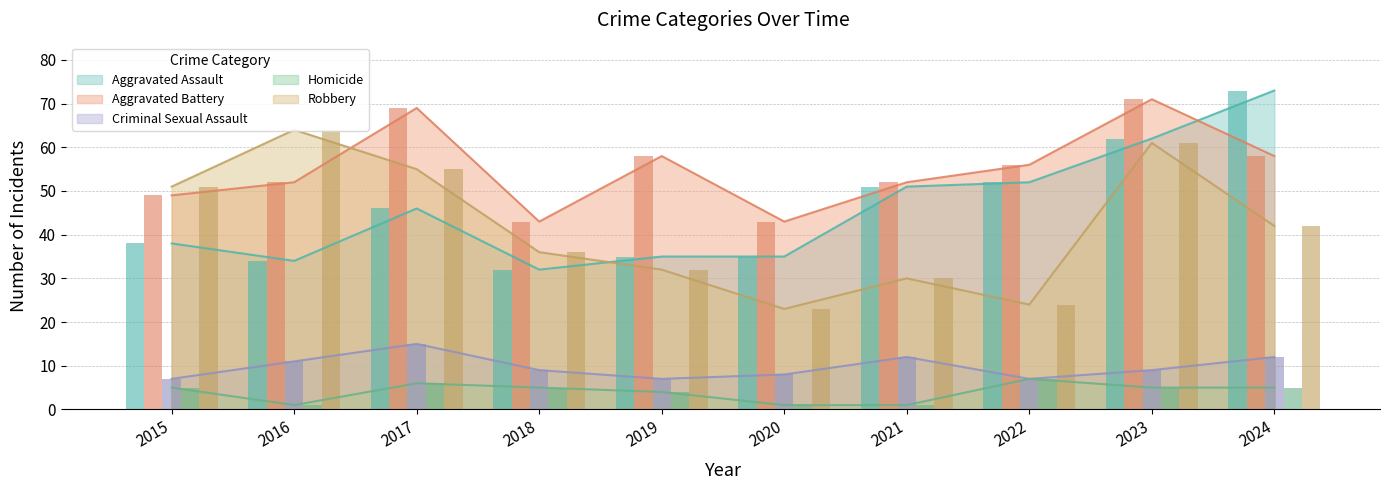

Reading left to right, list all the values displayed in this chart.

Aggravated Assault: 38	34	46	32	35	35	51	52	62	73
Aggravated Battery: 49	52	69	43	58	43	52	56	71	58
Criminal Sexual Assault: 7	11	15	9	7	8	12	7	9	12
Homicide: 5	1	6	5	4	1	1	7	5	5
Robbery: 51	64	55	36	32	23	30	24	61	42